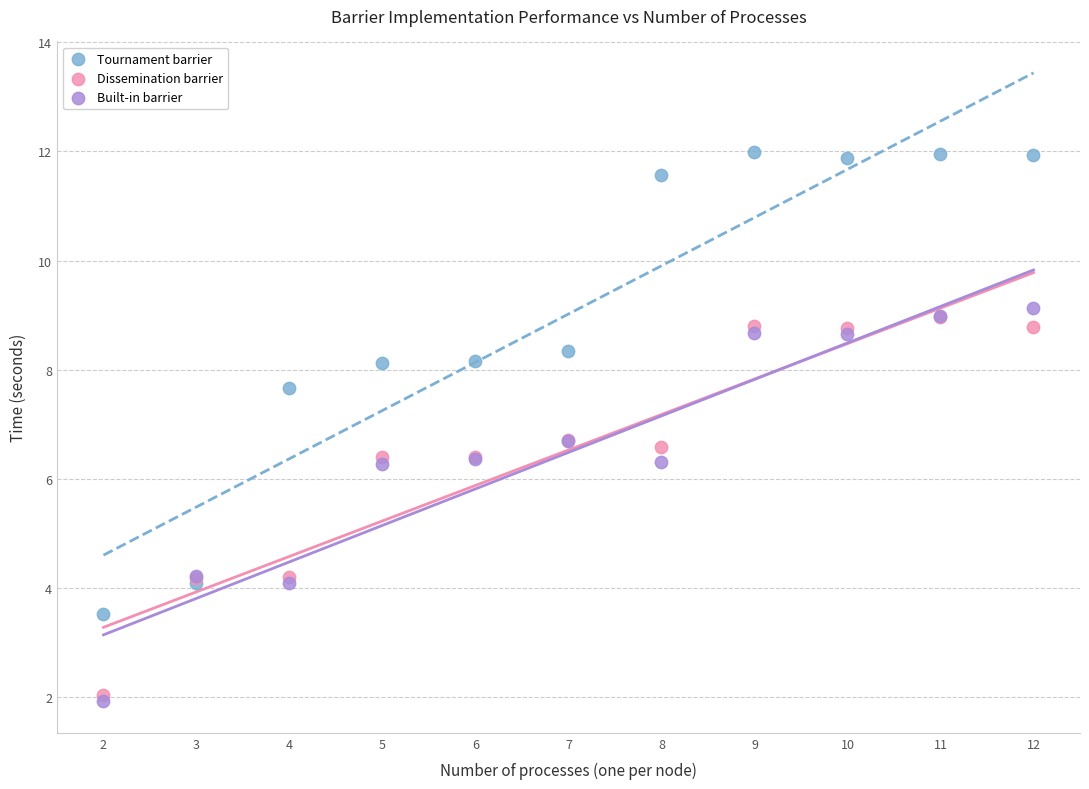

What are all the series names shown in the legend?

Tournament barrier, Dissemination barrier, Built-in barrier